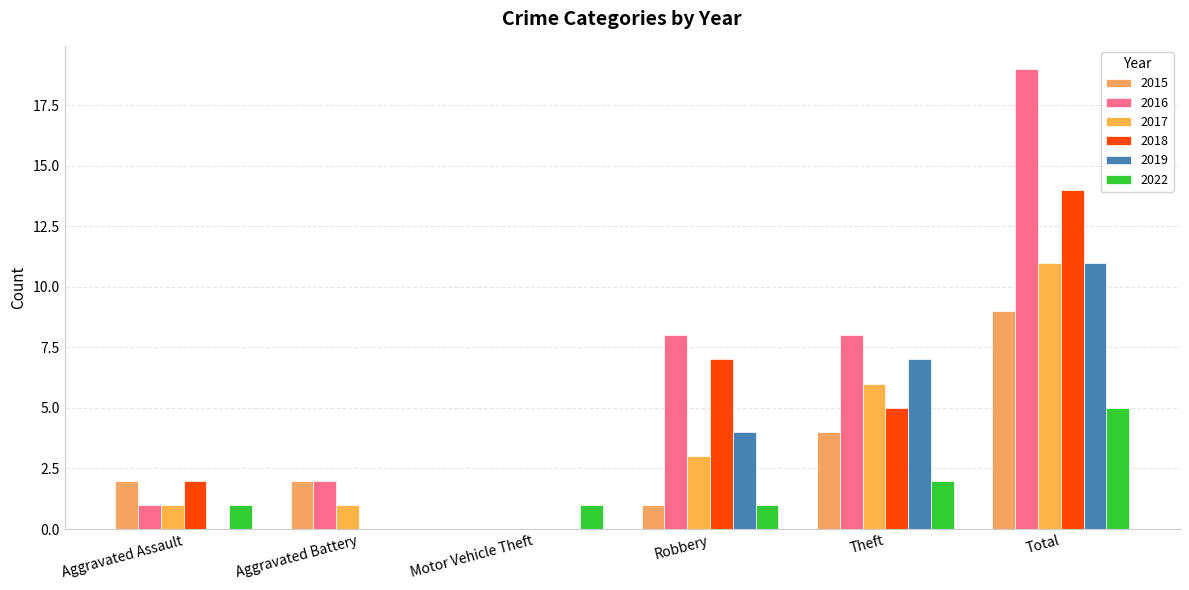

How many values in 2022 are above zero?

5